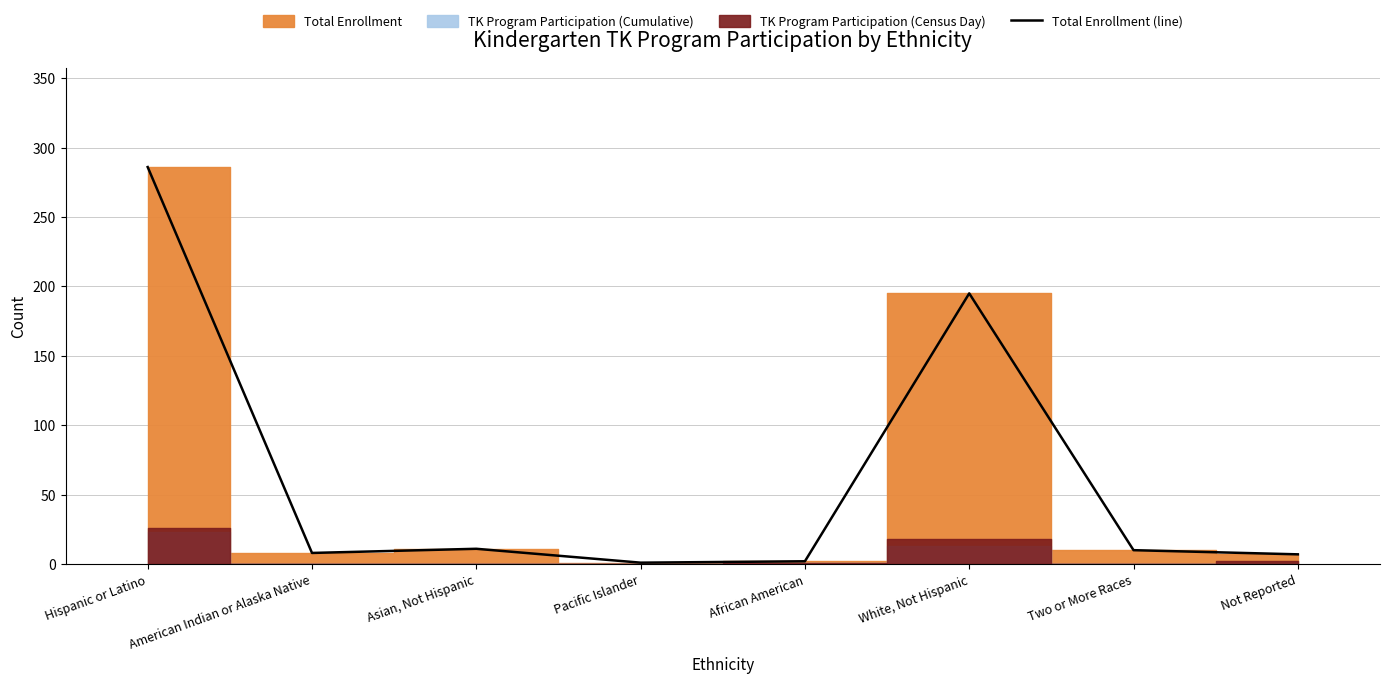

At which category does the chart reach its minimum across all series?

Pacific Islander